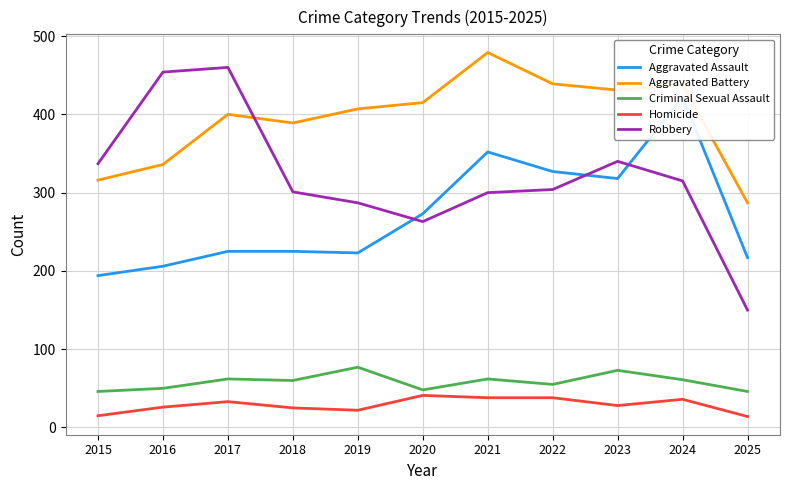

Which category has the lowest value across all series?

2025